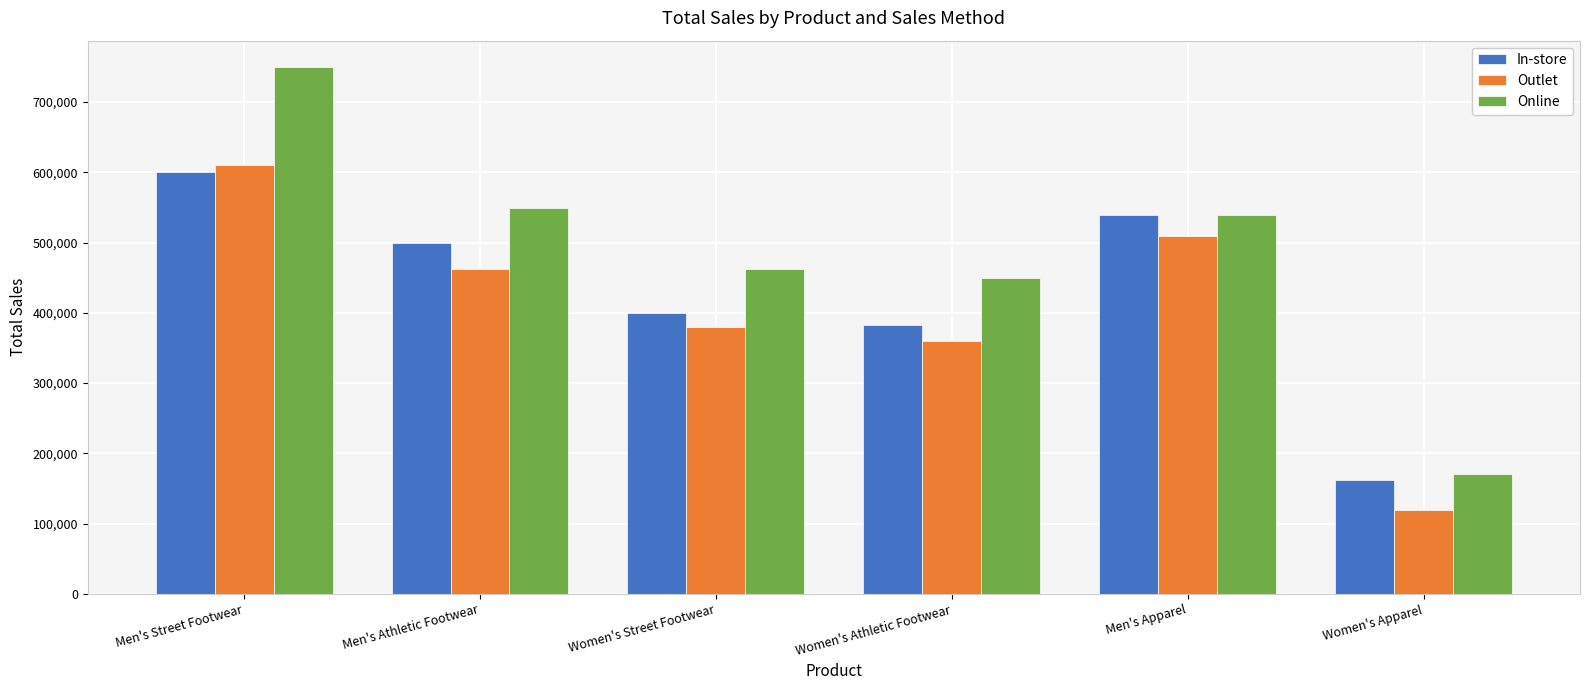

Between Men's Street Footwear and Men's Apparel, which series saw the biggest shift?

Online